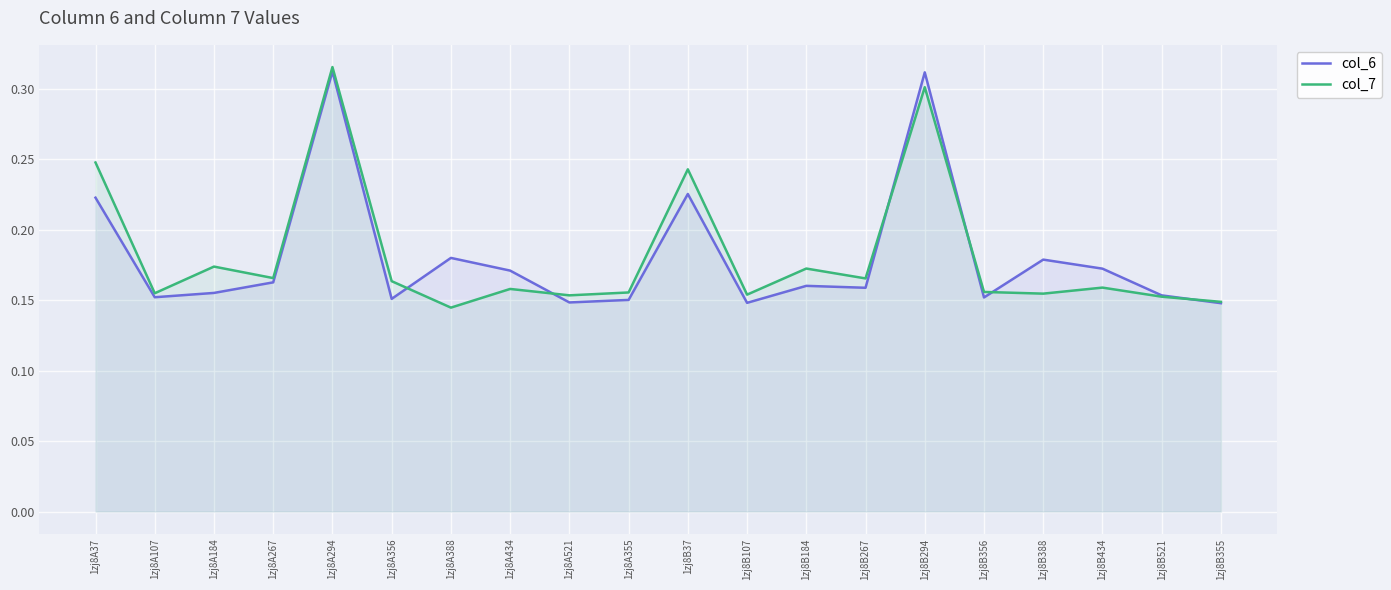

List the series in order of their peak value, lowest first.

col_6, col_7